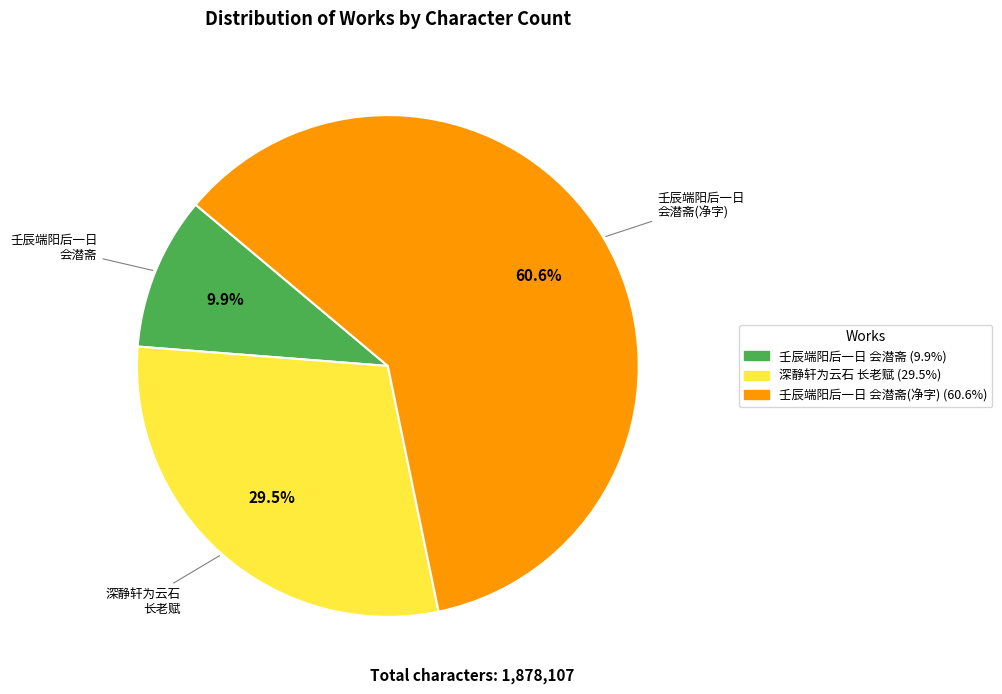

Is there any slice that represents more than half of the pie?

Yes